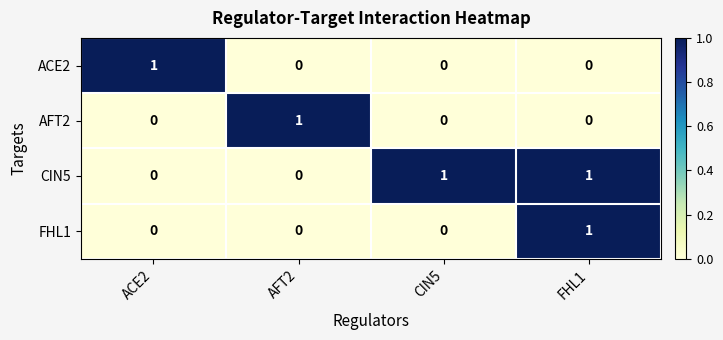

At which category is the sum across all series the highest?

FHL1